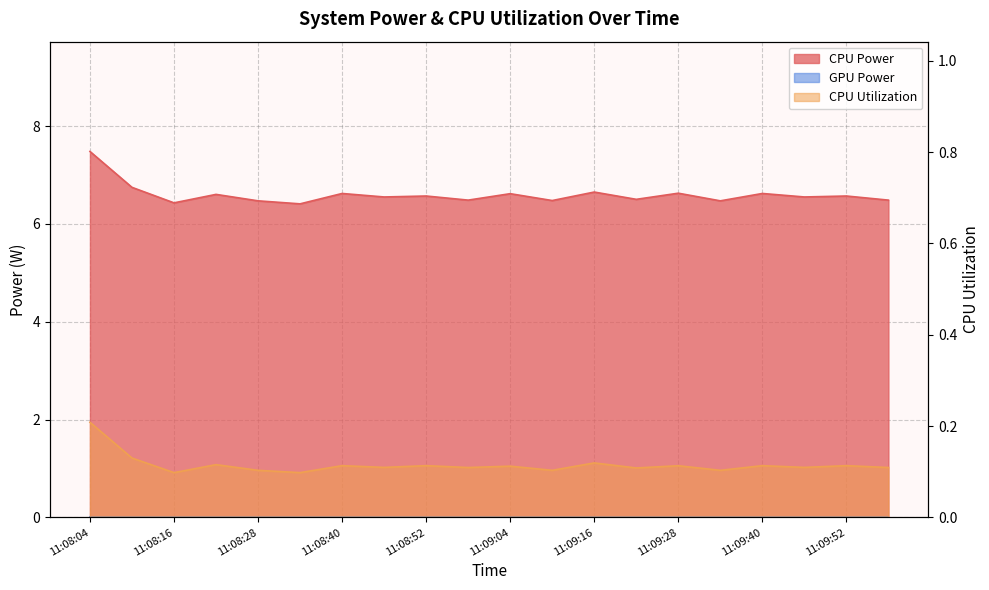

How many interior local valleys does the CPU Power series have?

8